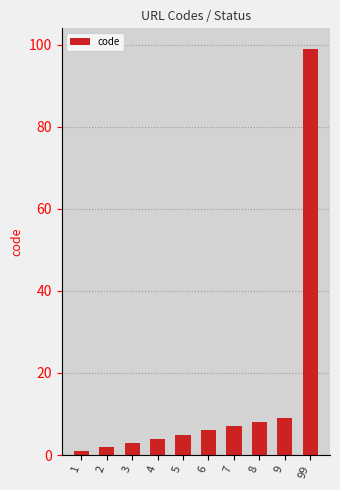

What is the sum of the values at 7 and 5?

12